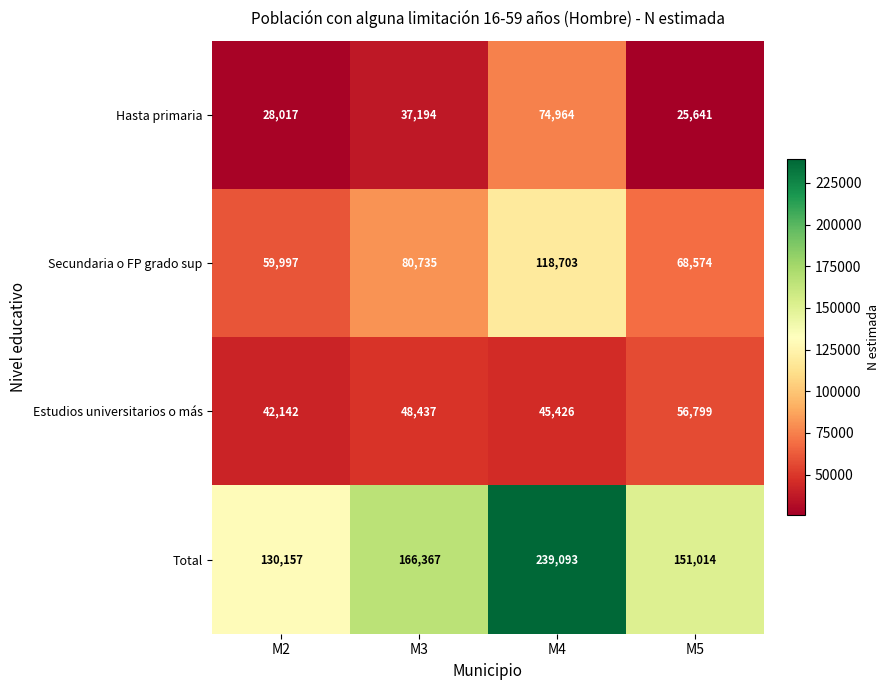

At which category does the chart reach its minimum across all series?

M5